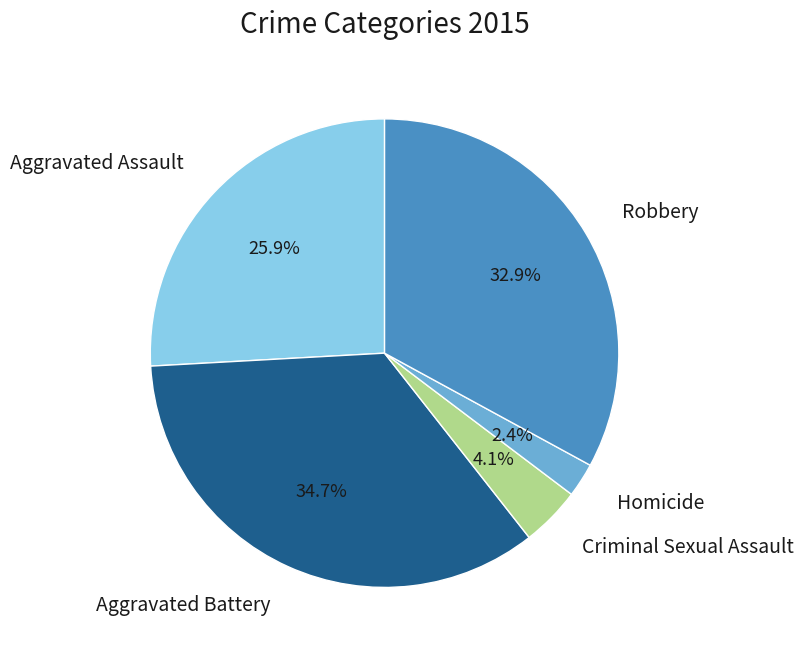

Count the number of slices in the pie.

5